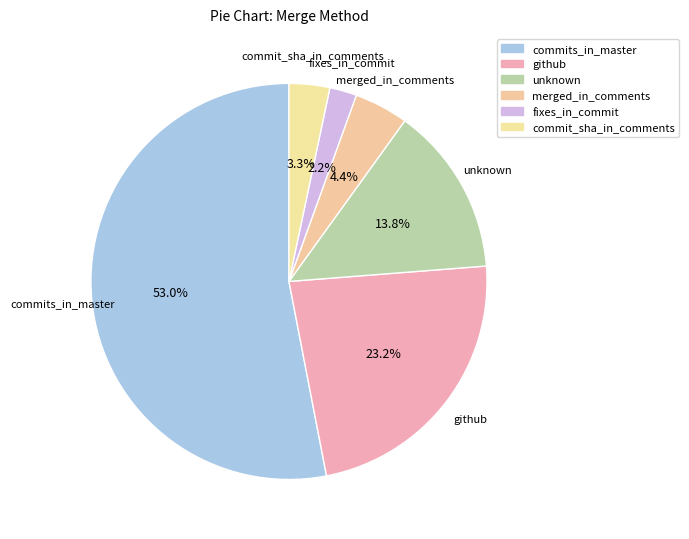

The unknown slice represents 22% of the pie. True or false?

False